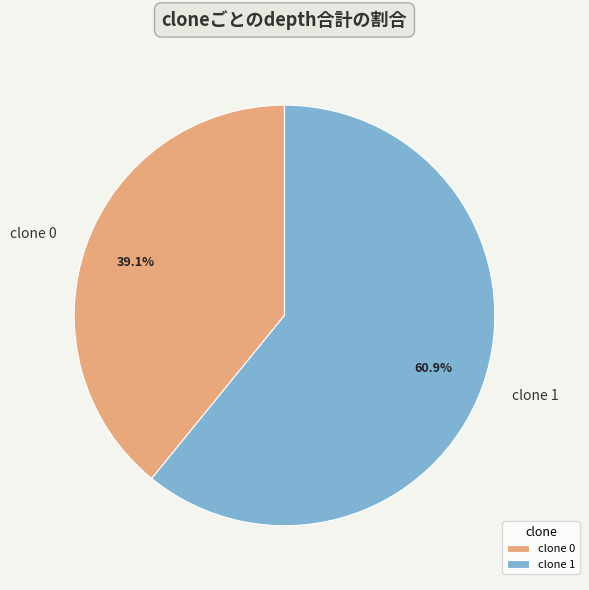

Between clone 0 and clone 1, which is larger?

clone 1